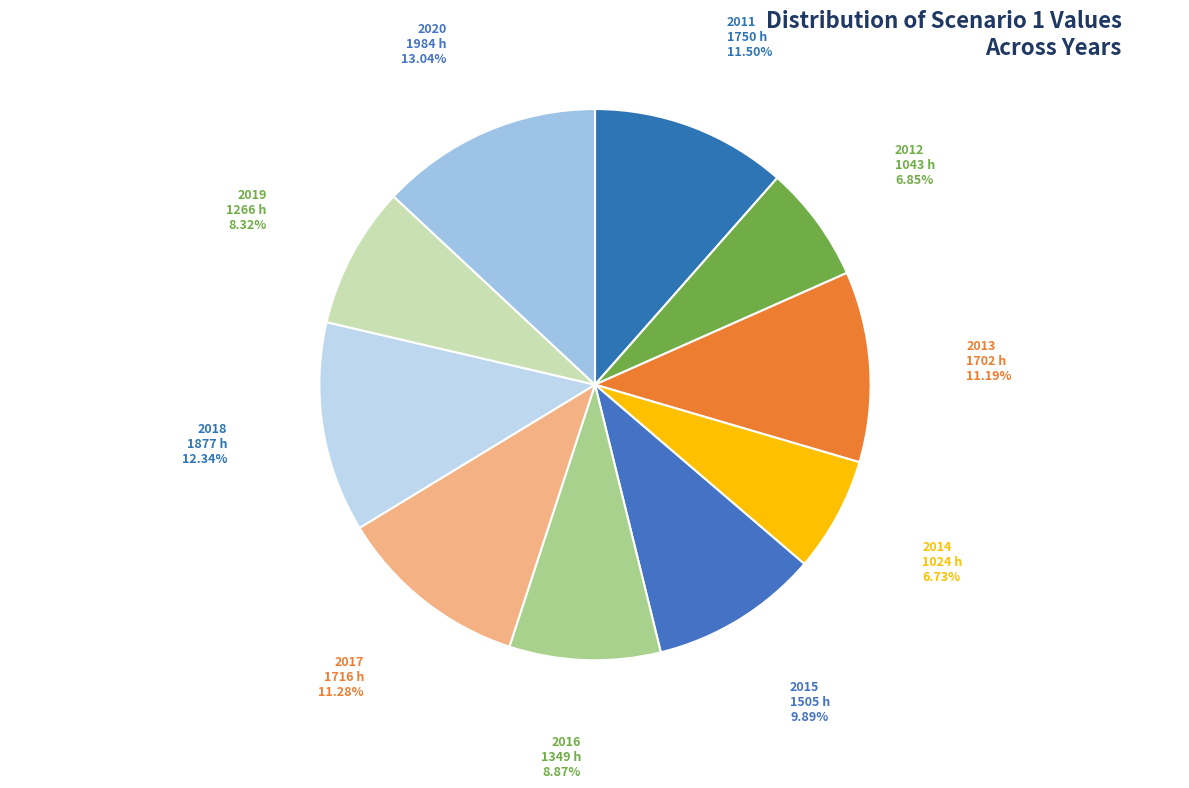

How many slices are in this pie chart?

10